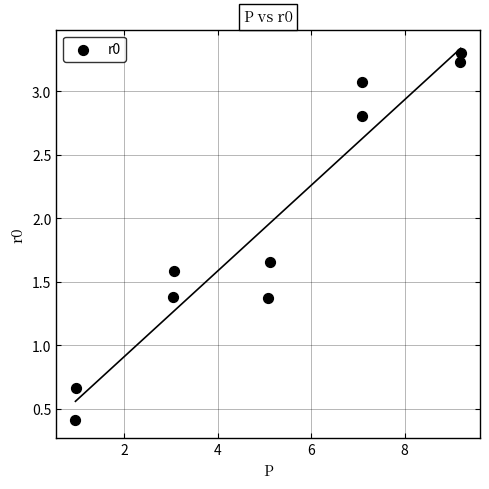

What is the average Y value?

2.0